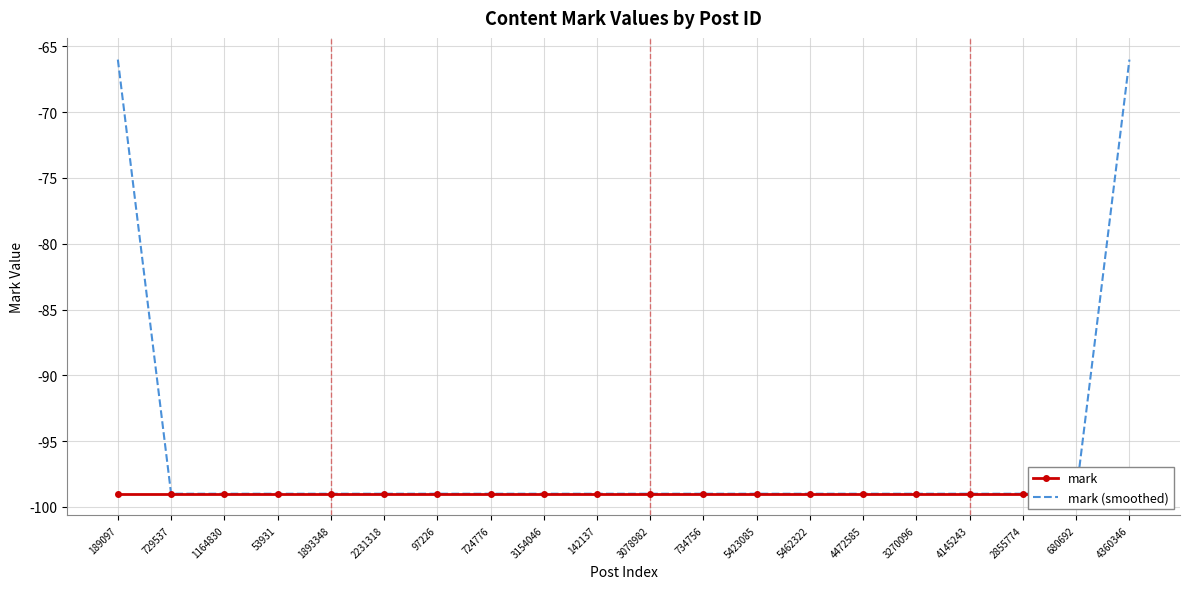

True or false: mark and mark (smoothed) cross at least once.

False